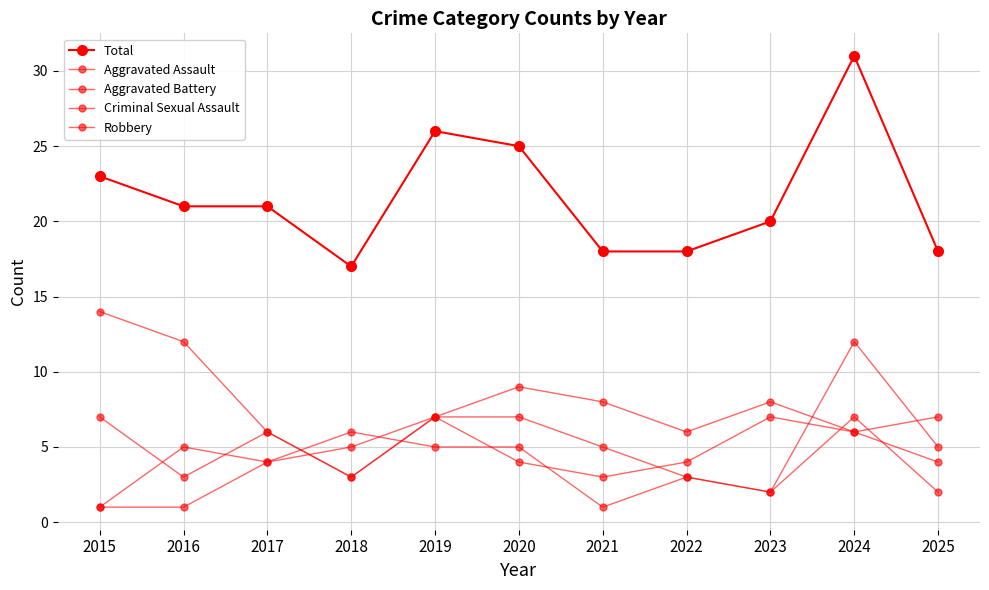

What is the sum of all Criminal Sexual Assault values?

37